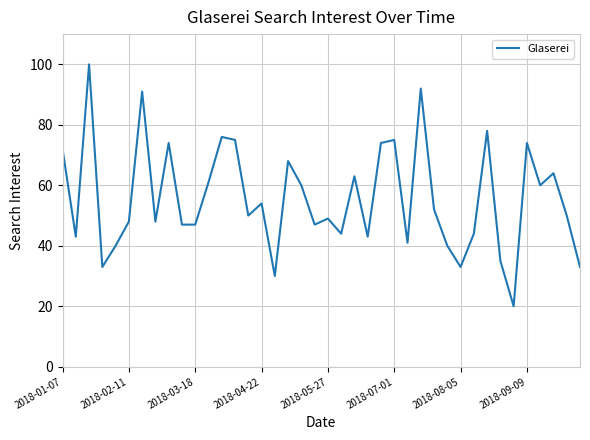

What is the difference between the maximum and minimum values?

80